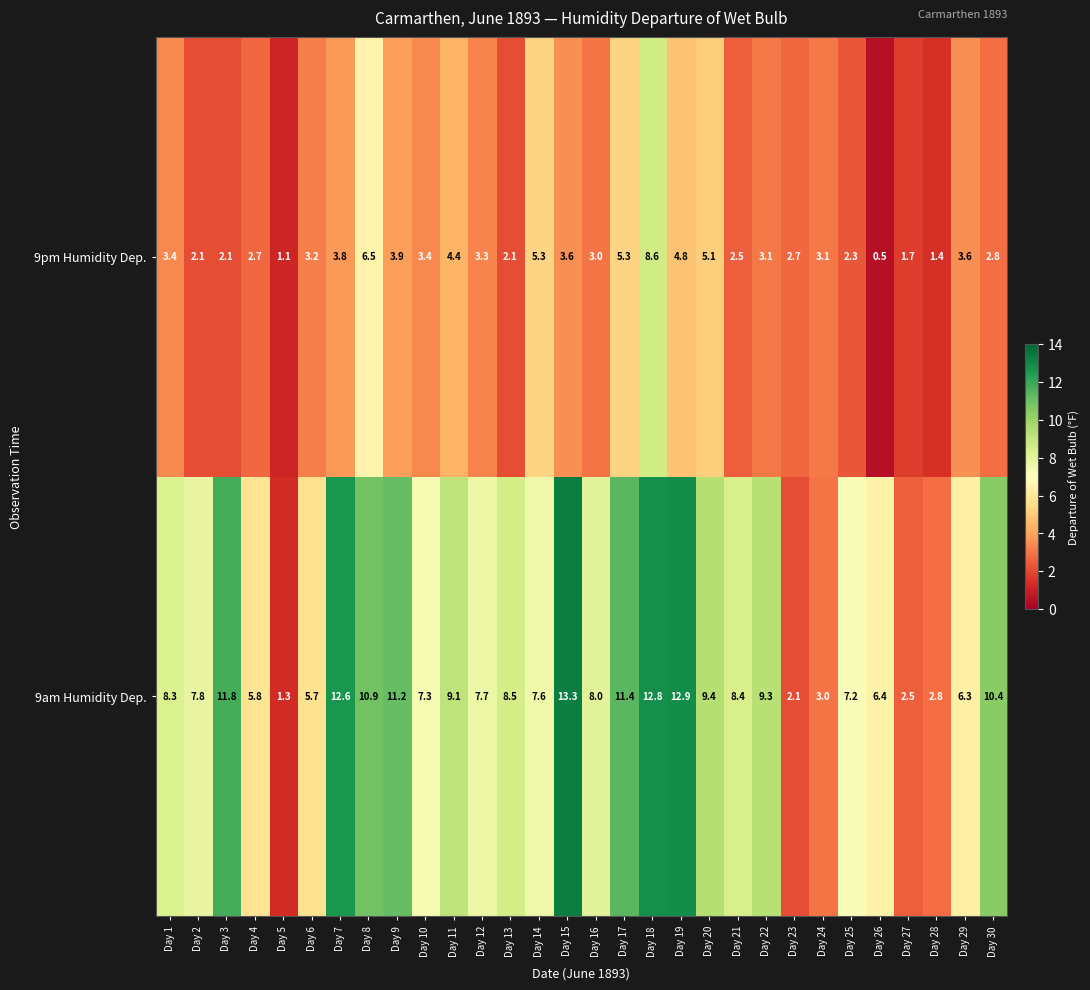

At how many categories does at least one series exceed 1?

30